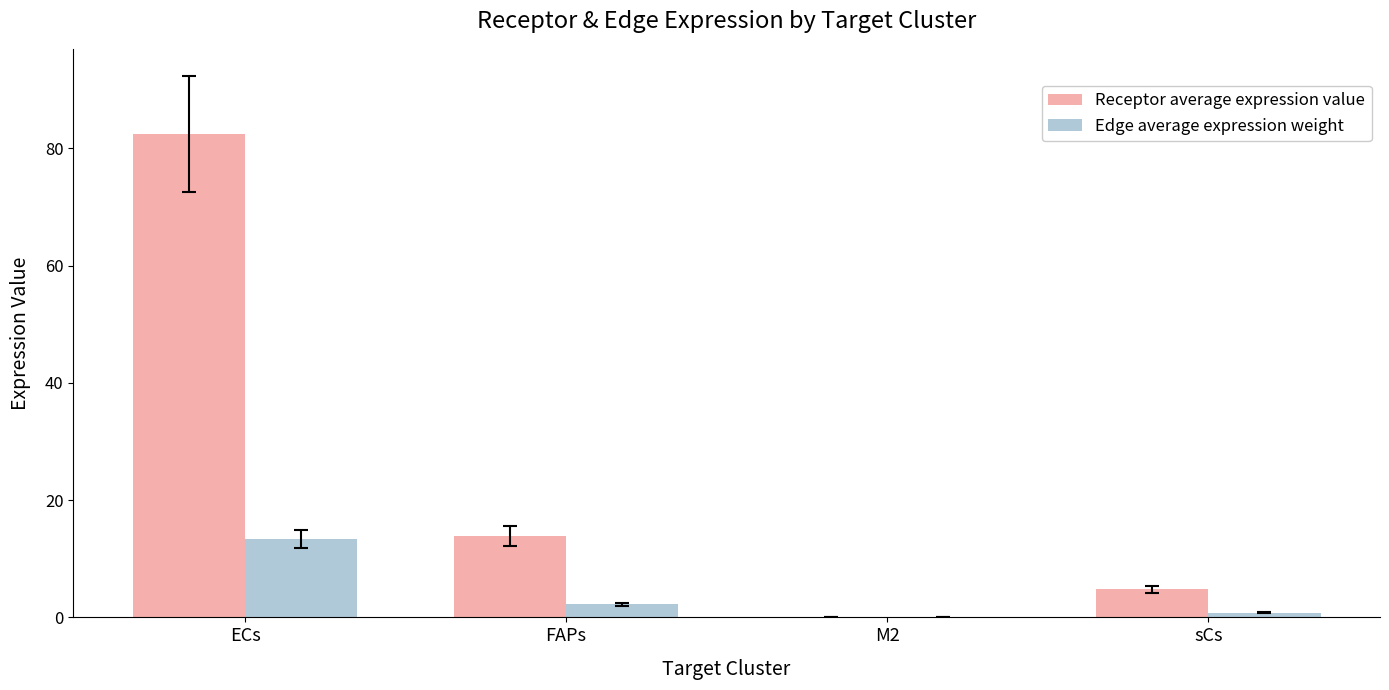

What is the approximate value of Edge average expression weight at sCs?

0.8